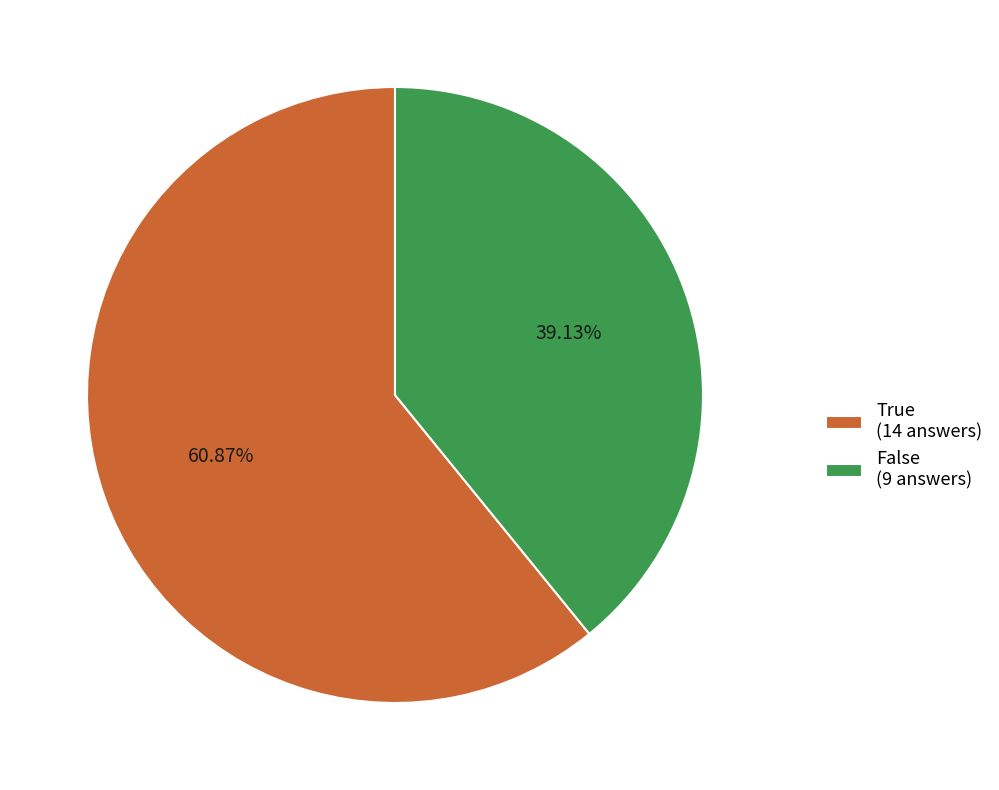

What is the smallest slice in the pie chart?

False